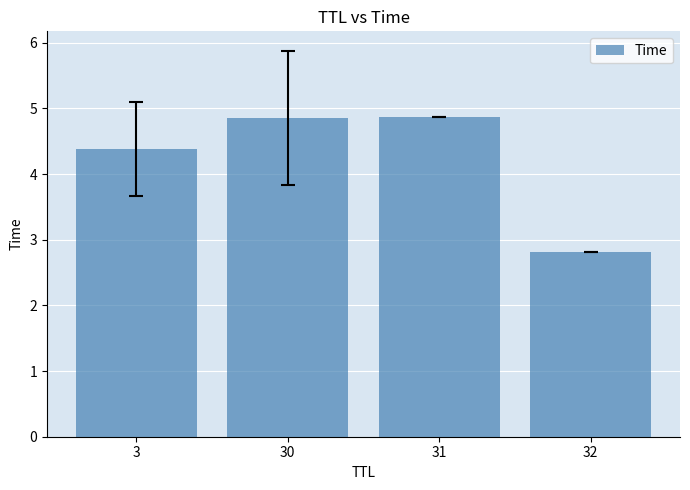

What is the change in value from 31 to 32?

-2.1